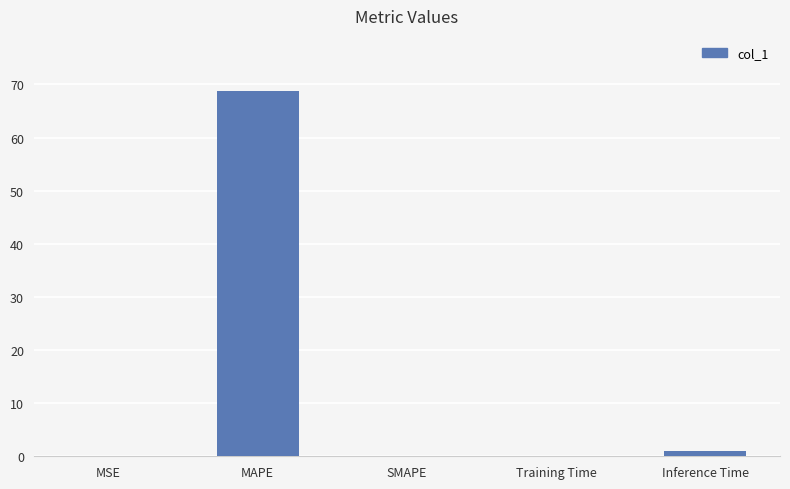

Is it true that the value at MSE is 0.0?

True